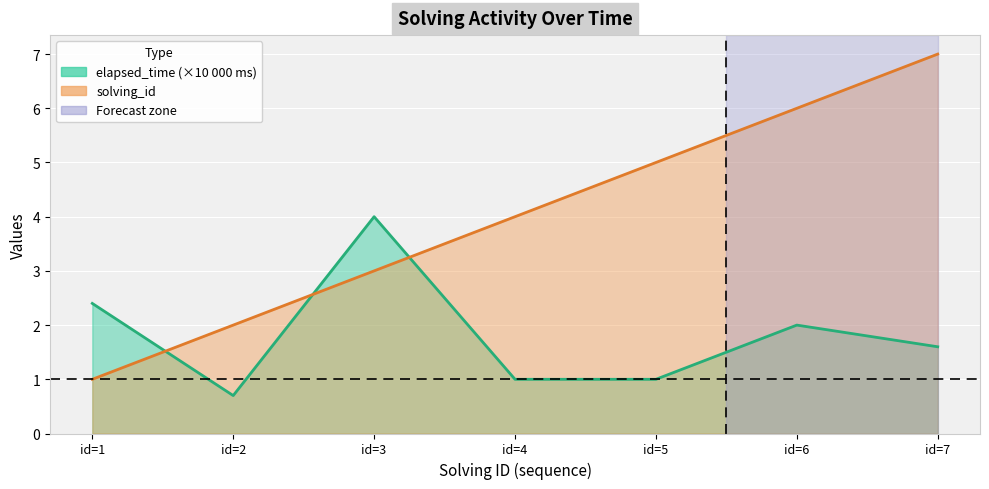

What is the maximum value shown in the chart?

7.0